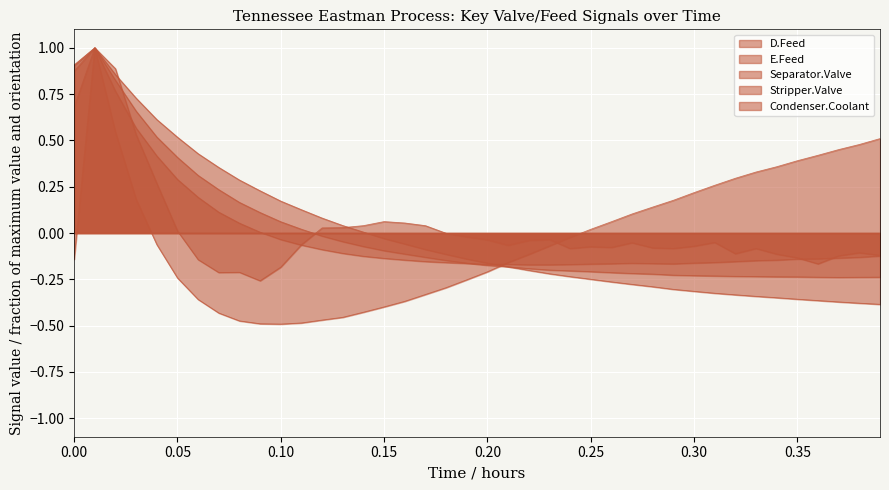

Between 0.22 and 0.37, which is larger?

0.22